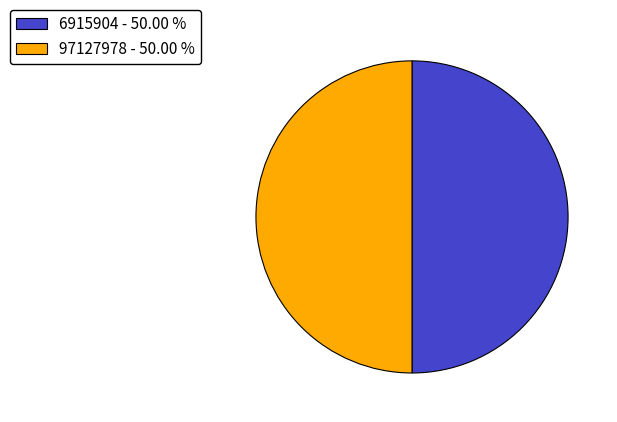

Approximately how many times larger is the value at 97127978 - 50.00 % compared to 6915904 - 50.00 %?

1.0